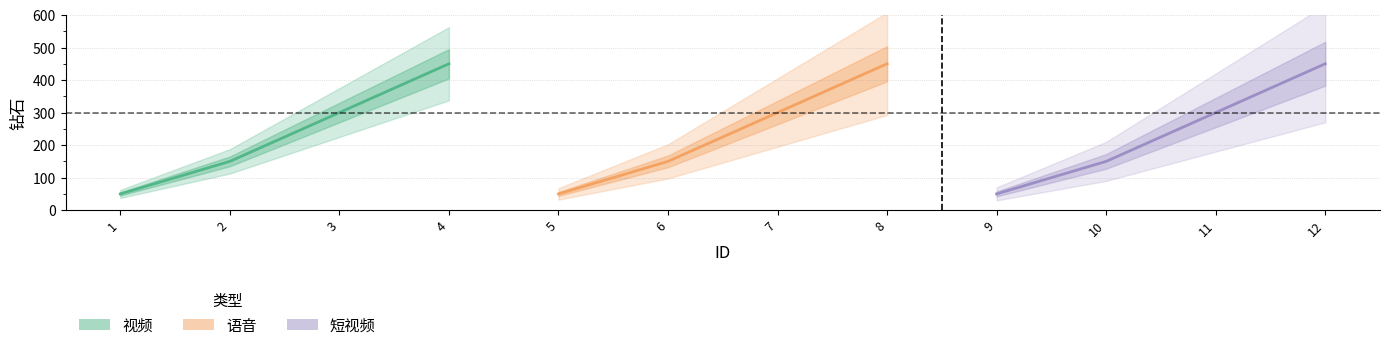

At which category is the sum across all series the highest?

4